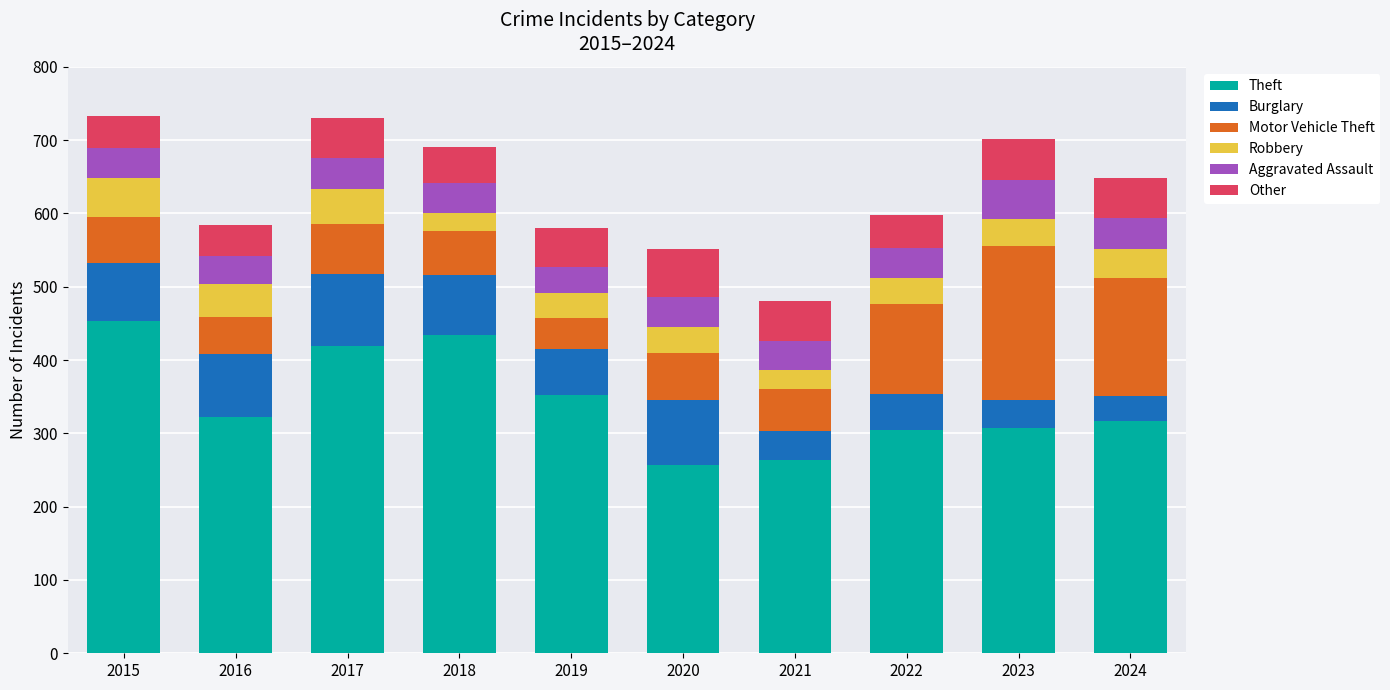

What is the maximum value for Theft?

453